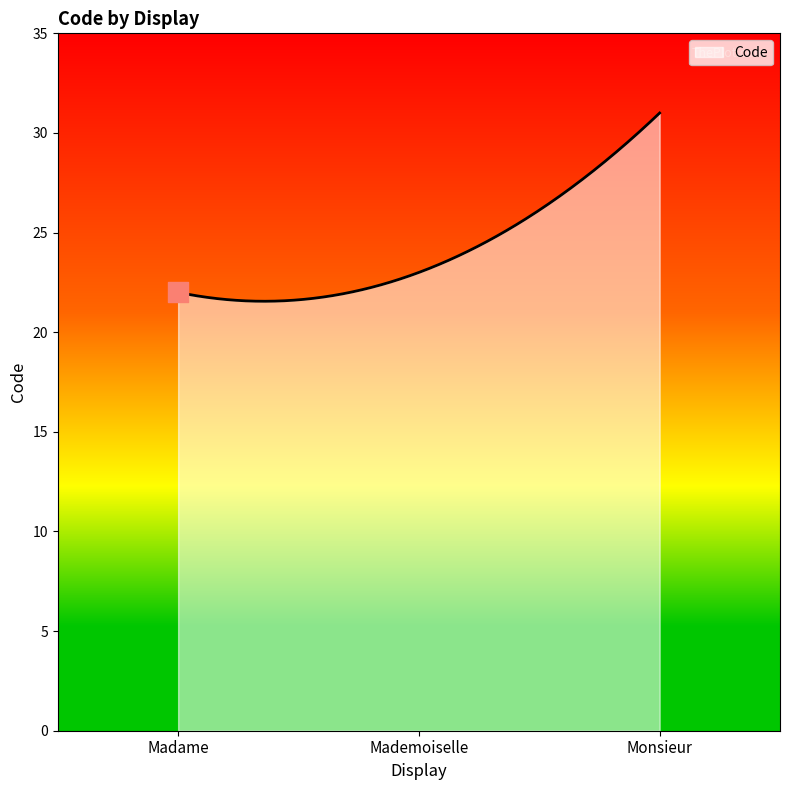

What is the difference between the maximum and minimum values?

9.4